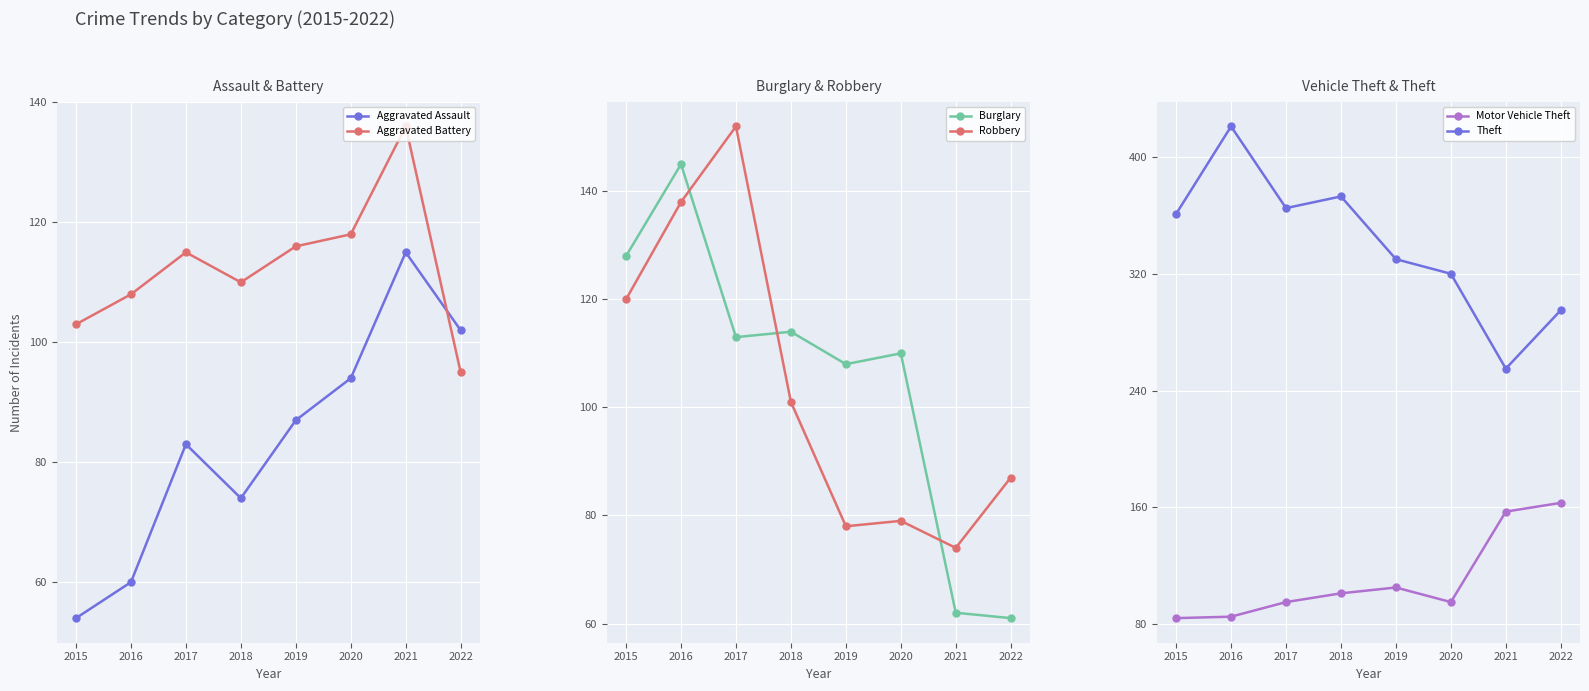

At 2019, list the series in order from largest to smallest.

Theft, Aggravated Battery, Burglary, Motor Vehicle Theft, Aggravated Assault, Robbery